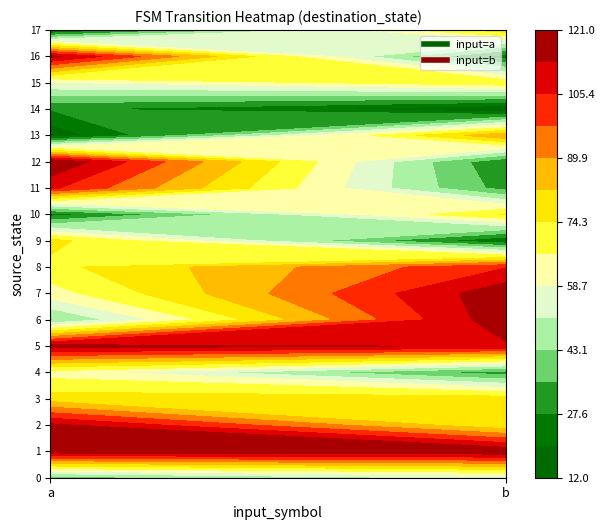

The value of 7 at 1 is 80. True or false?

False